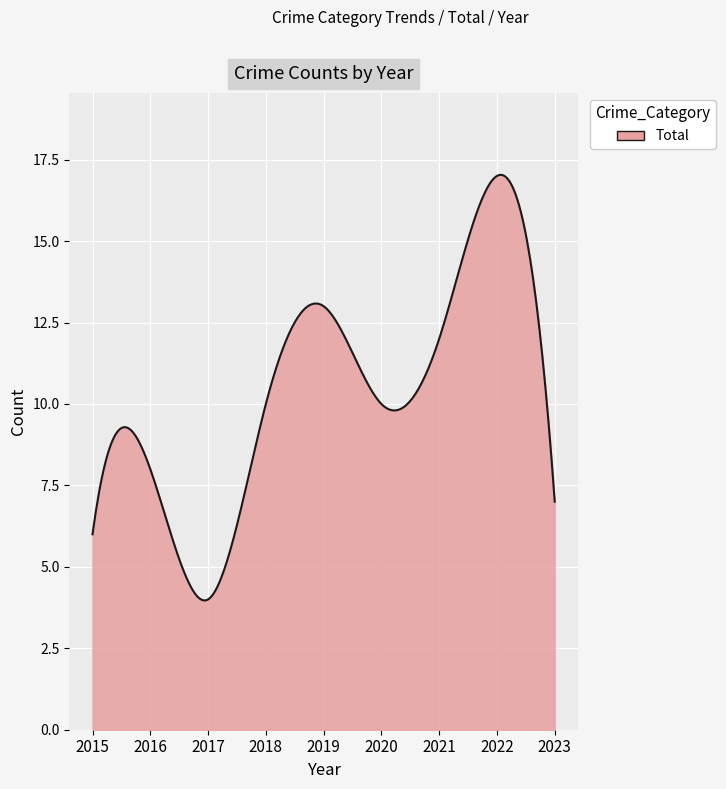

What is the difference between the maximum and minimum values?

13.1